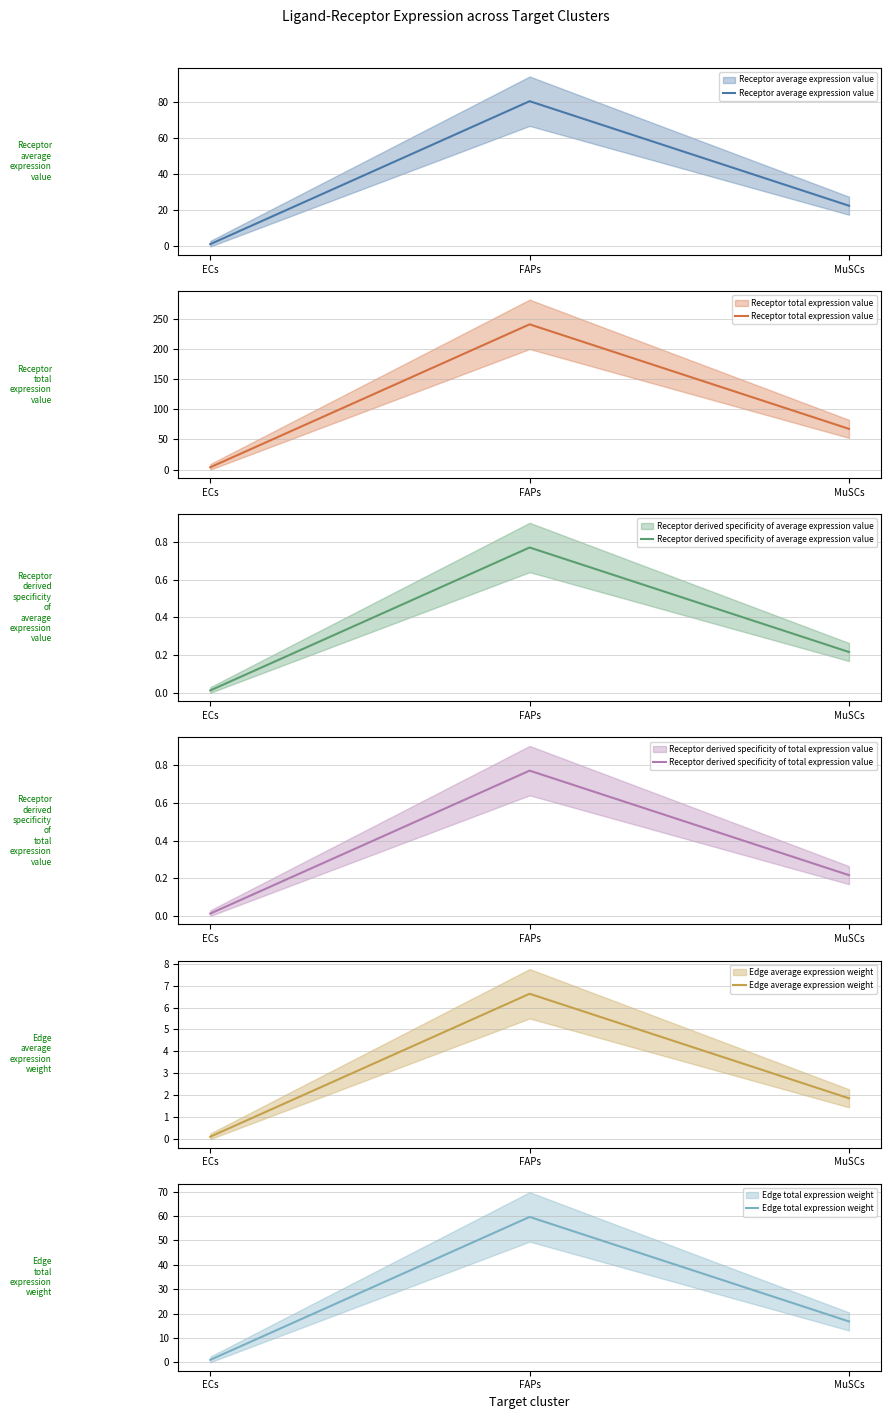

Which series has the largest range (max minus min)?

Receptor total expression value